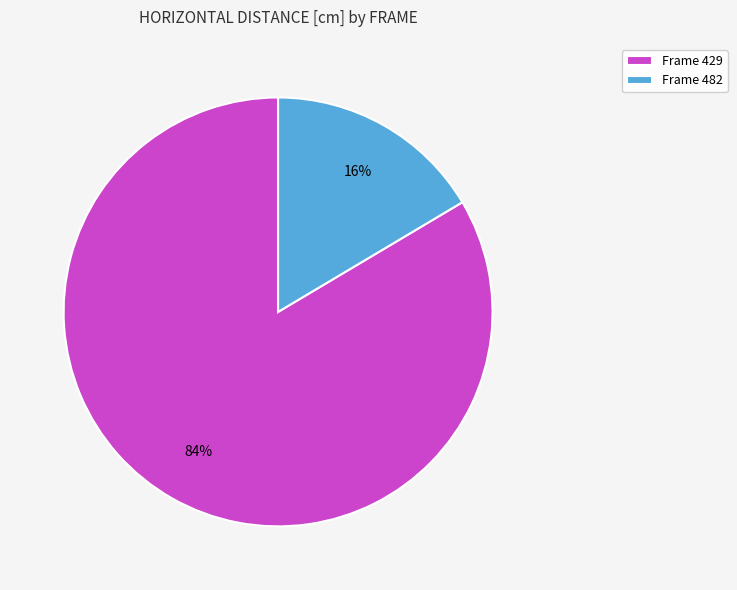

Do Frame 429 and Frame 482 together represent more than half of the pie?

Yes